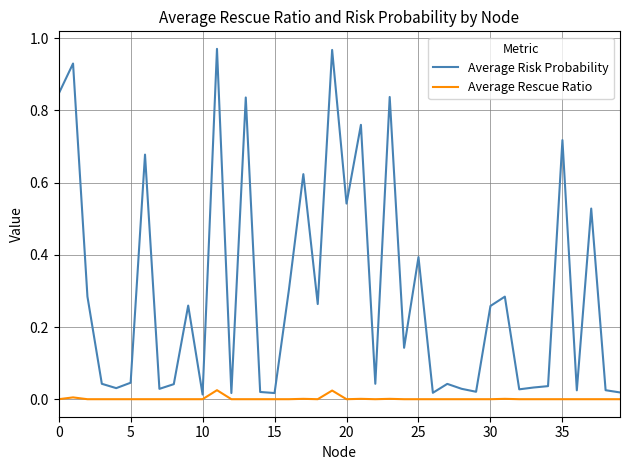

Which series has the largest total across all categories?

Average Risk Probability